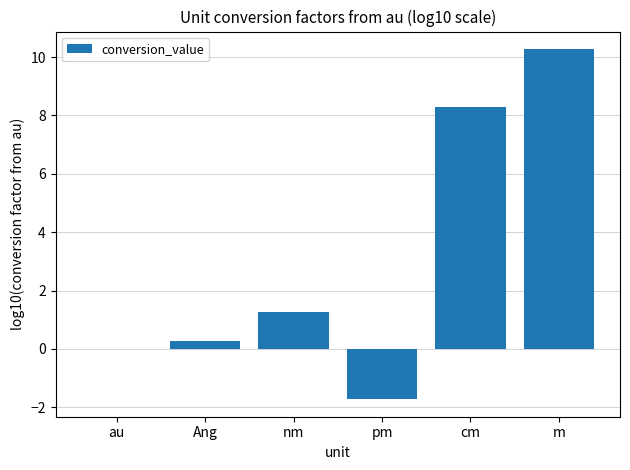

At which label does the data first exceed 1?

nm